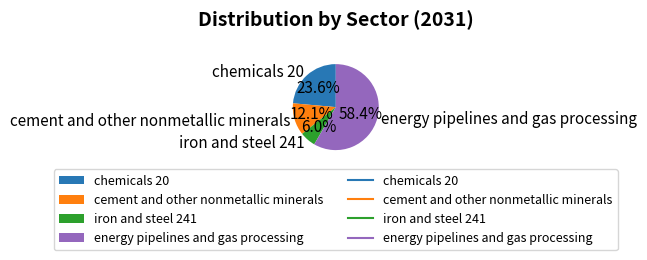

To the nearest percent, what is the average slice percentage?

25%